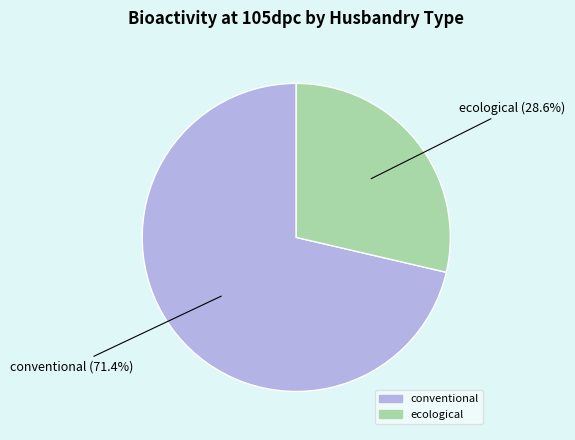

Does any single category account for the majority?

Yes